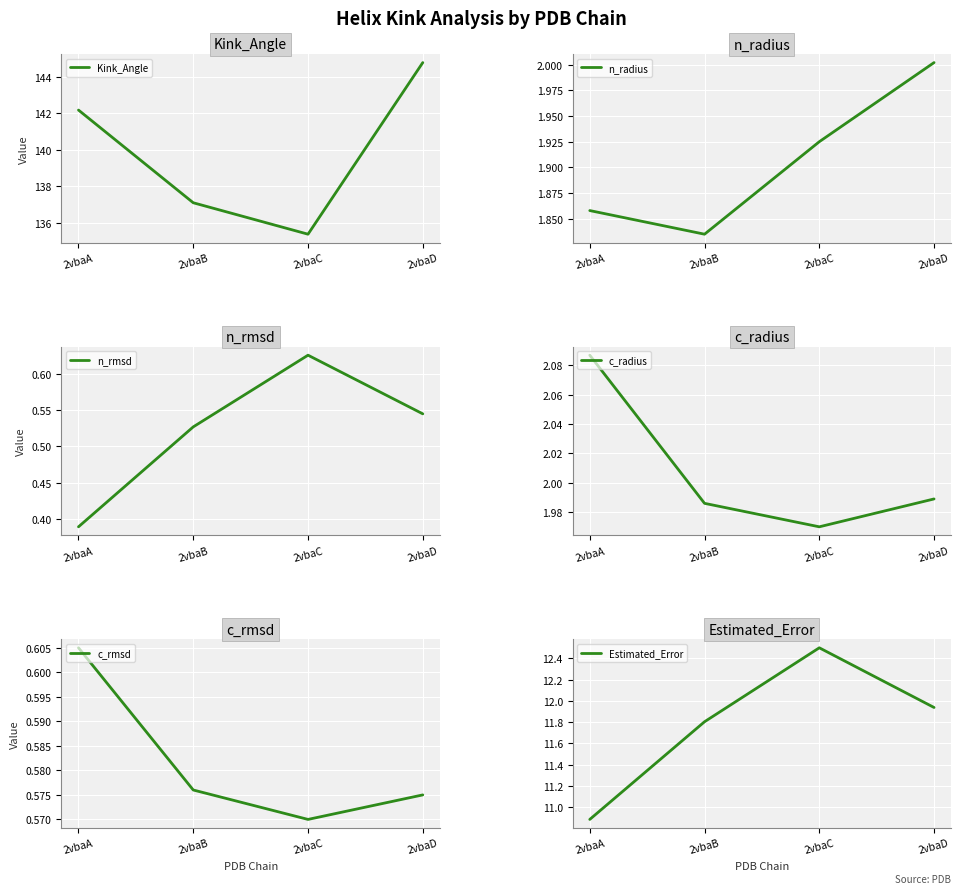

What is the total value across all series at 2vbaA?

158.0